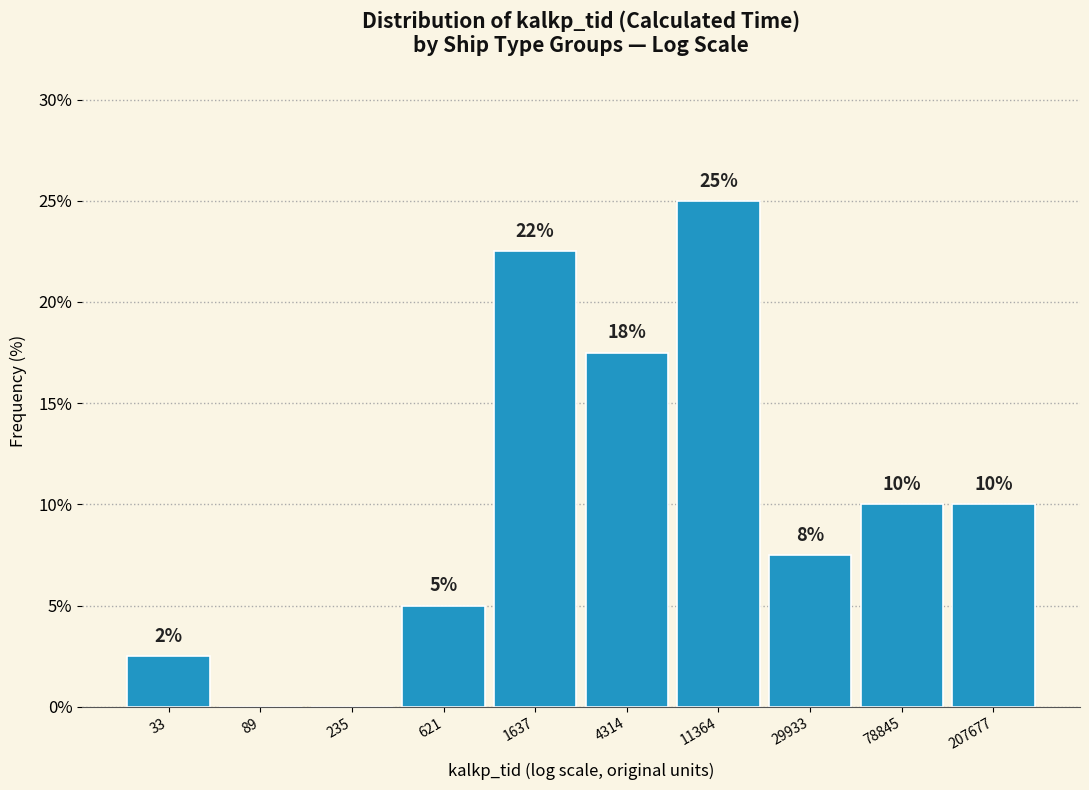

What is the approximate value at 33?

2.5